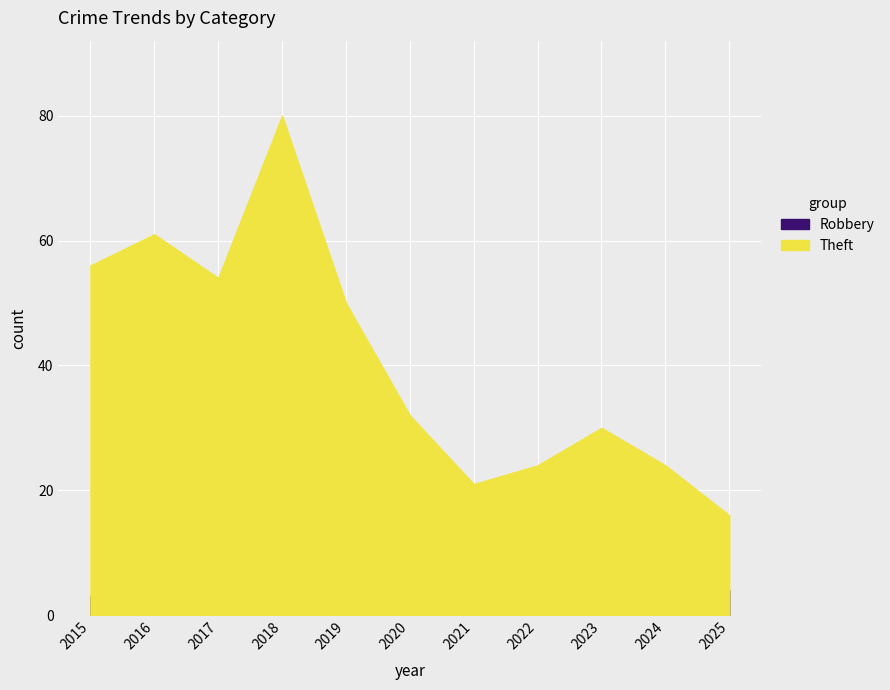

Which series has the largest range (max minus min)?

Theft